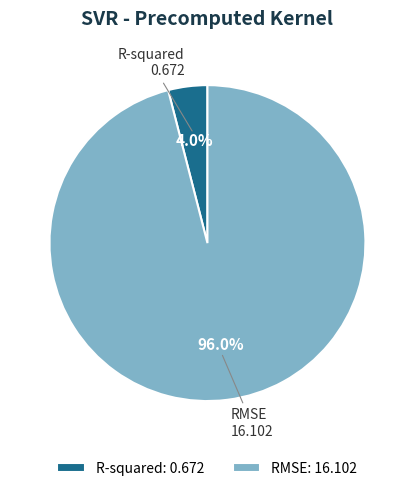

What percentage do RMSE and R-squared together represent?

100.0%